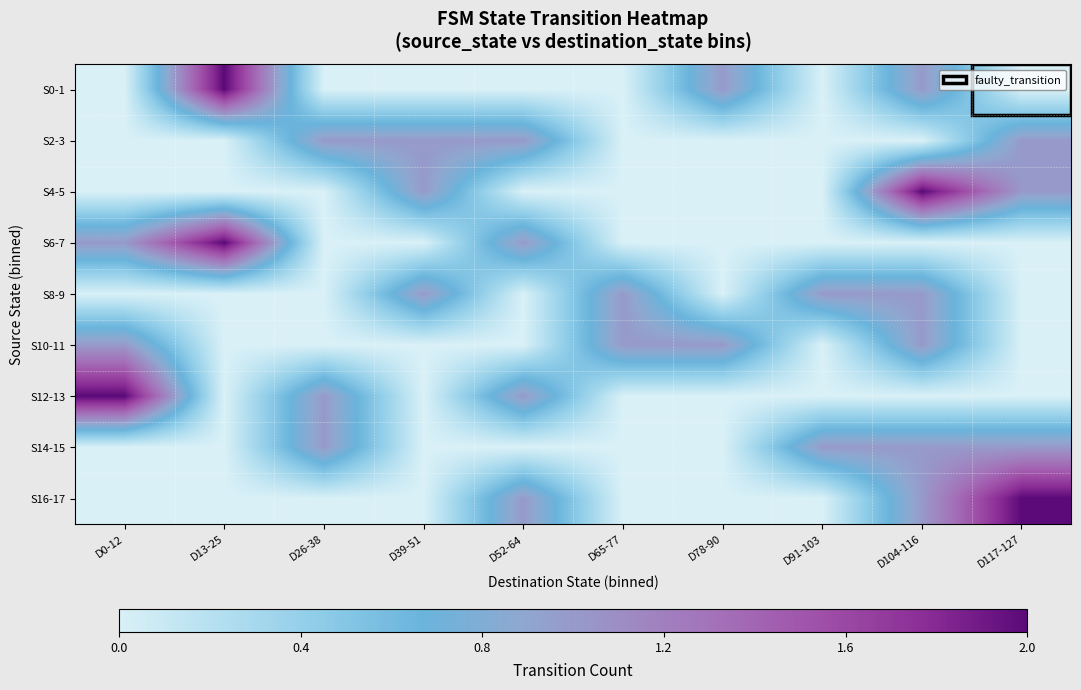

Reading right to left, extract all data points from this chart.

S0-1: D117-127=0	D104-116=1	D91-103=0	D78-90=1	D65-77=0	D52-64=0	D39-51=0	D26-38=0	D13-25=2	D0-12=0
S2-3: D117-127=1	D104-116=0	D91-103=0	D78-90=0	D65-77=0	D52-64=1	D39-51=1	D26-38=1	D13-25=0	D0-12=0
S4-5: D117-127=1	D104-116=2	D91-103=0	D78-90=0	D65-77=0	D52-64=0	D39-51=1	D26-38=0	D13-25=0	D0-12=0
S6-7: D117-127=0	D104-116=0	D91-103=0	D78-90=0	D65-77=0	D52-64=1	D39-51=0	D26-38=0	D13-25=2	D0-12=1
S8-9: D117-127=0	D104-116=1	D91-103=1	D78-90=0	D65-77=1	D52-64=0	D39-51=1	D26-38=0	D13-25=0	D0-12=0
S10-11: D117-127=0	D104-116=1	D91-103=0	D78-90=1	D65-77=1	D52-64=0	D39-51=0	D26-38=0	D13-25=0	D0-12=1
S12-13: D117-127=0	D104-116=0	D91-103=0	D78-90=0	D65-77=0	D52-64=1	D39-51=0	D26-38=1	D13-25=0	D0-12=2
S14-15: D117-127=1	D104-116=1	D91-103=1	D78-90=0	D65-77=0	D52-64=0	D39-51=0	D26-38=1	D13-25=0	D0-12=0
S16-17: D117-127=2	D104-116=1	D91-103=0	D78-90=0	D65-77=0	D52-64=1	D39-51=0	D26-38=0	D13-25=0	D0-12=0